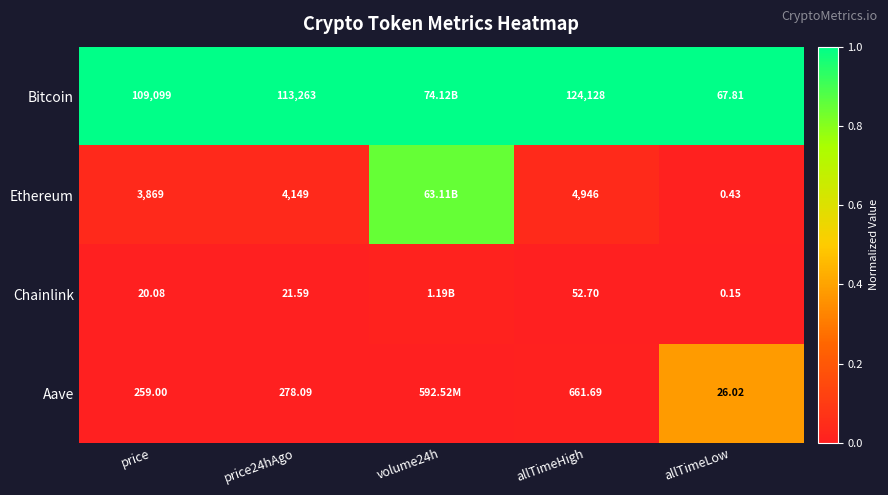

Between price and price24hAgo, which series saw the biggest shift?

Bitcoin